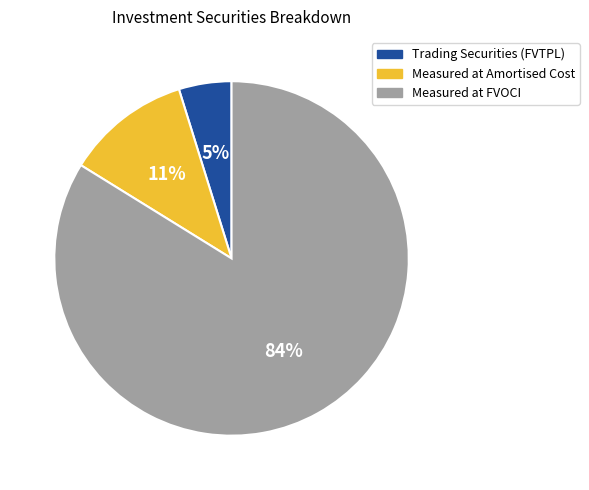

How many slices are in this pie chart?

3